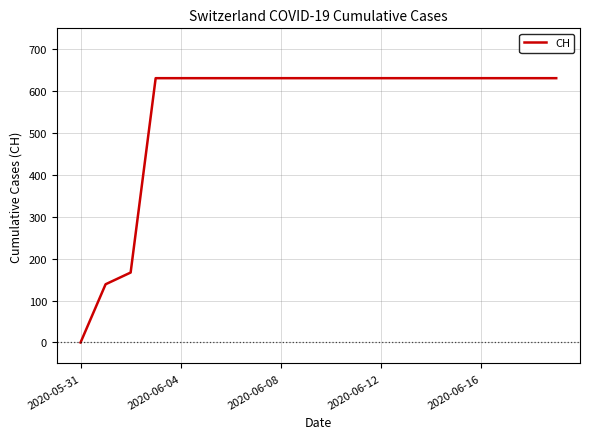

What is the difference between the maximum and minimum values?

631